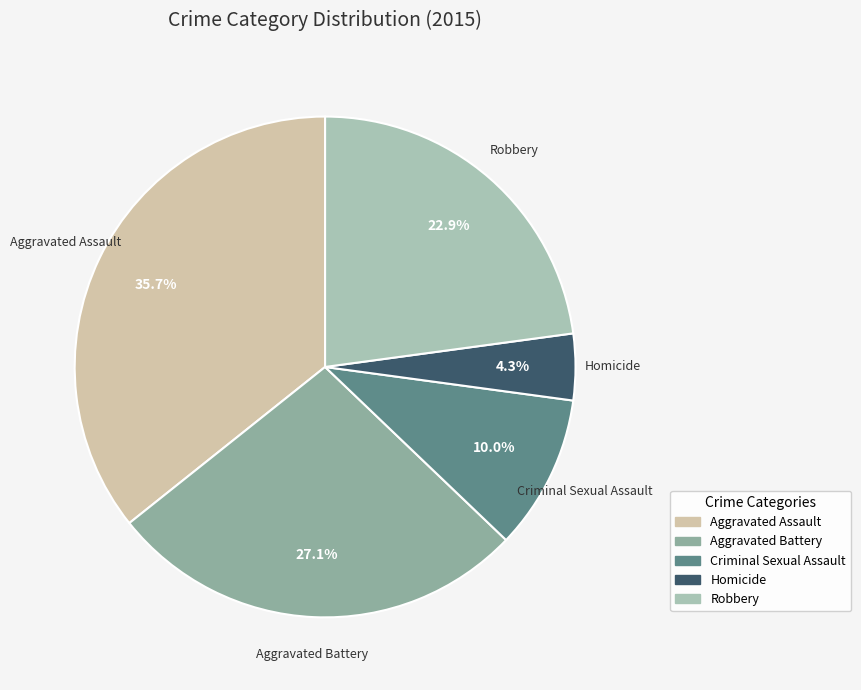

What is the largest slice in the pie chart?

Aggravated Assault